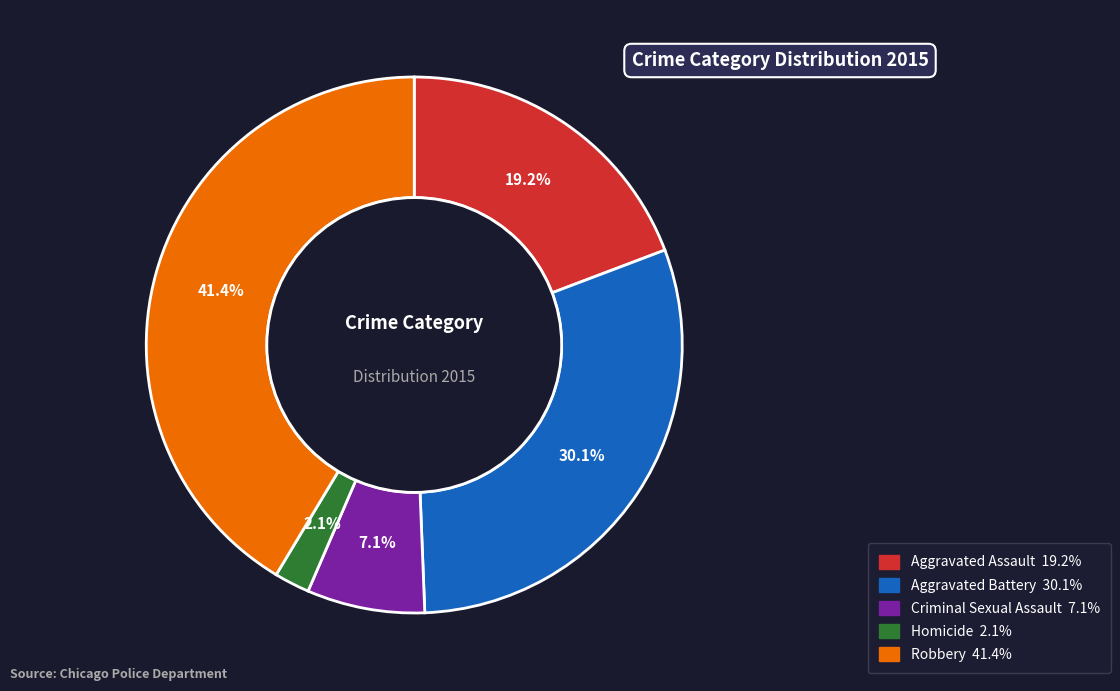

How many slices are in this pie chart?

5